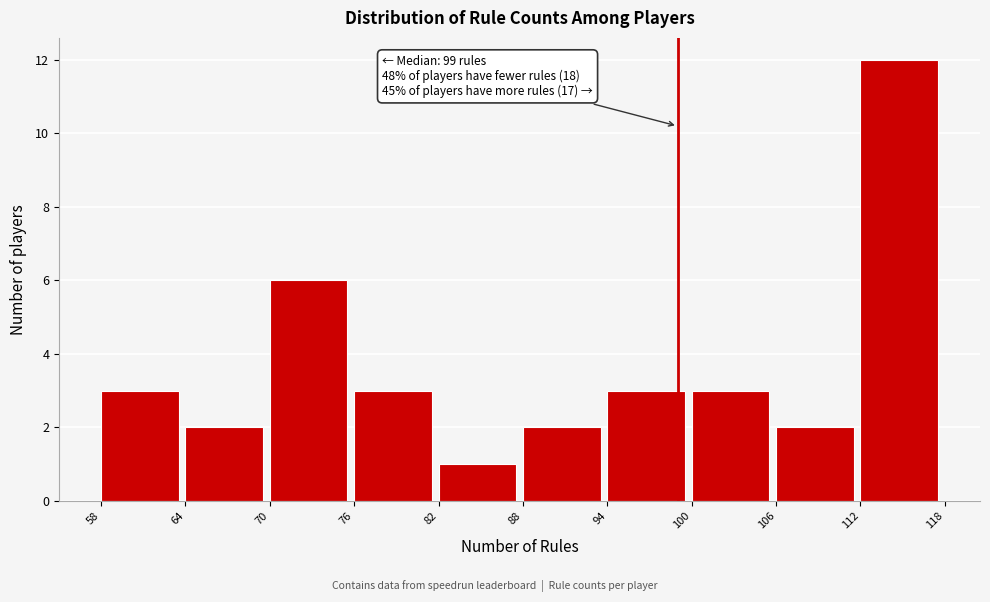

Over which range of the x-axis is the bar tallest?

112 to 118